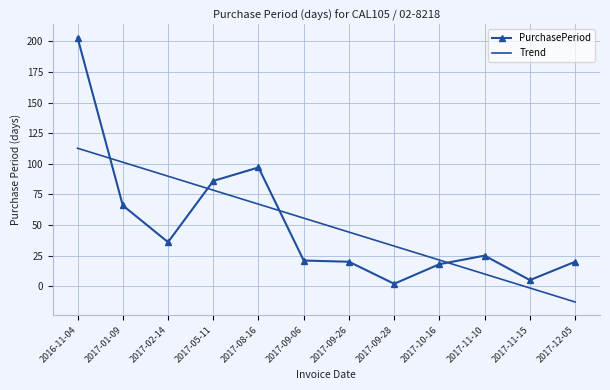

Between which two adjacent categories do PurchasePeriod and Trend first intersect?

2016-11-04 and 2017-01-09